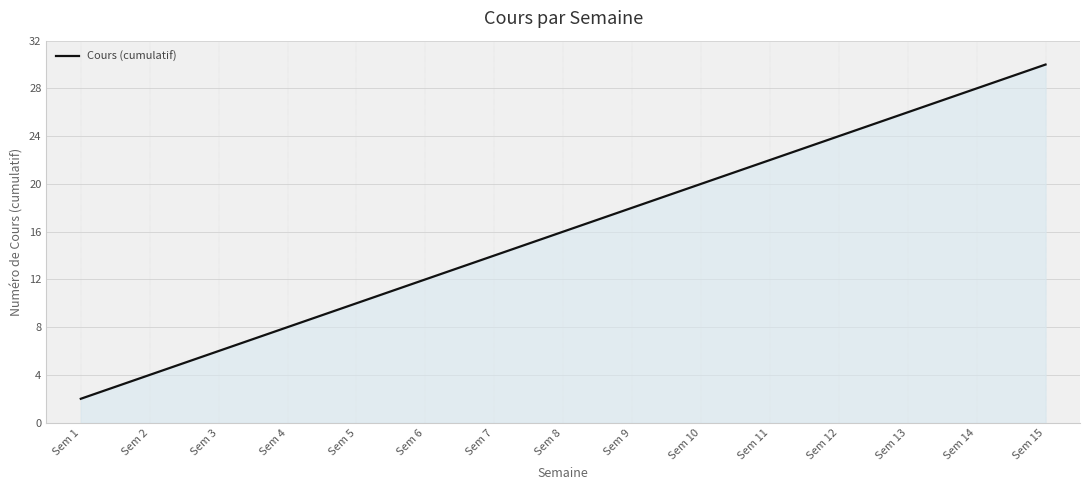

What is the smallest value displayed?

2